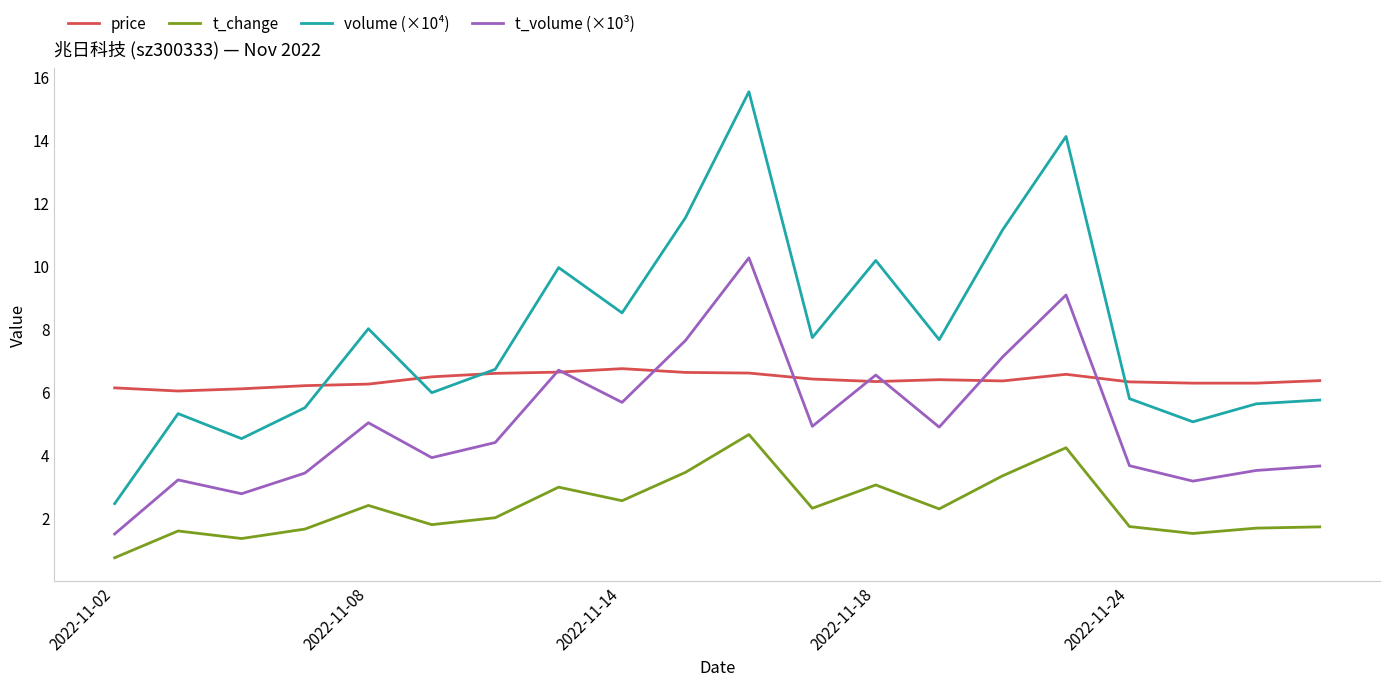

Rank the series by their maximum value, from lowest to highest.

t_change, price, t_volume (×10³), volume (×10⁴)